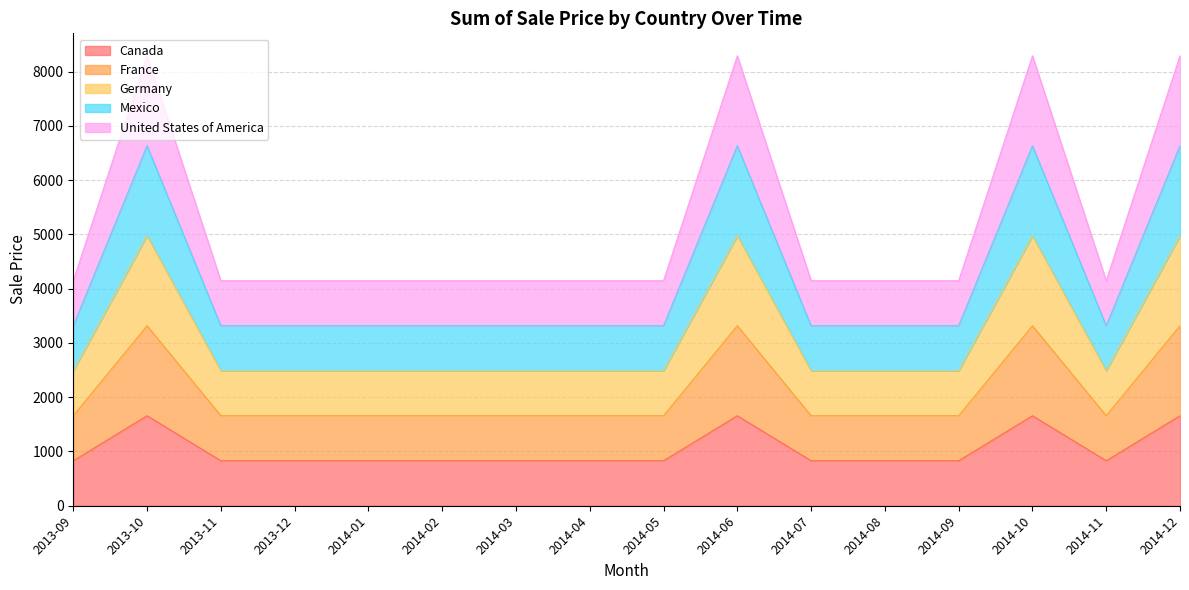

Does the chart have visible grid lines?

Yes